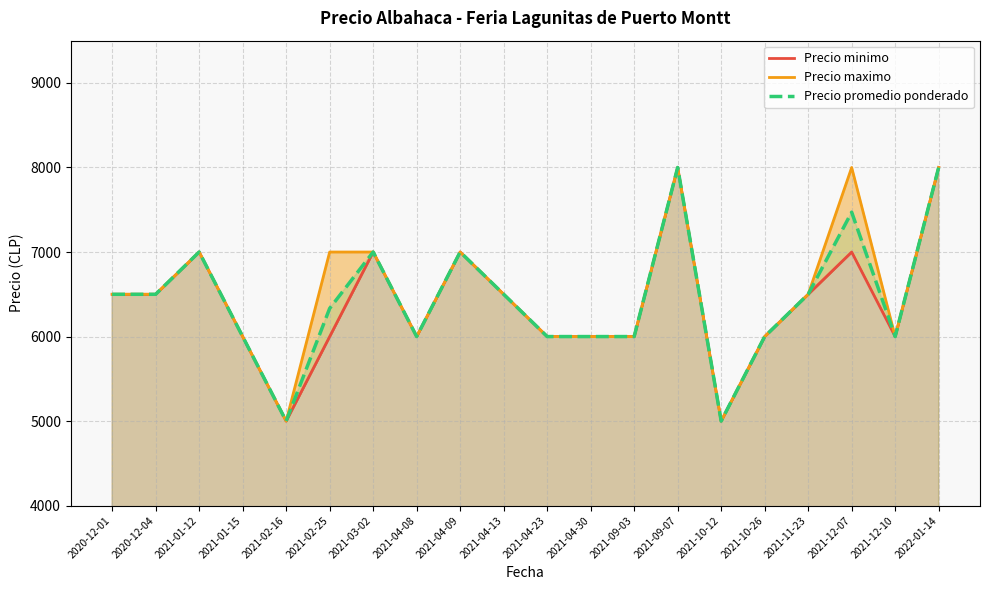

How many interior local peaks does the Precio promedio ponderado series have?

5